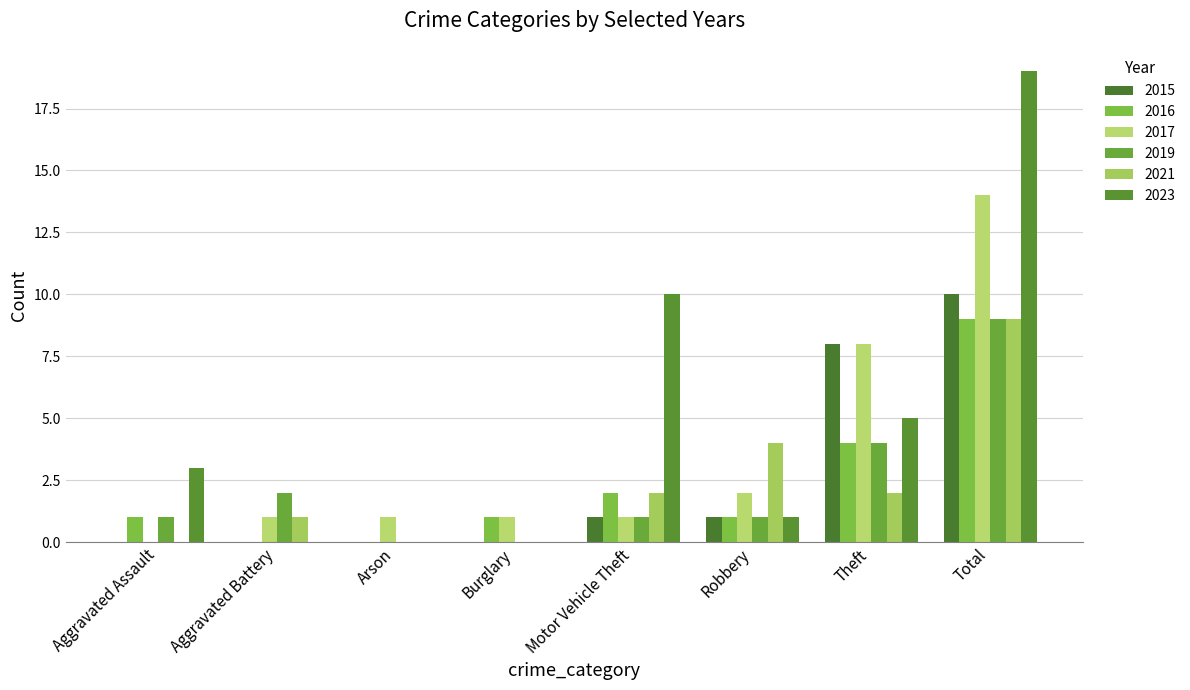

How many groups of bars are there?

8